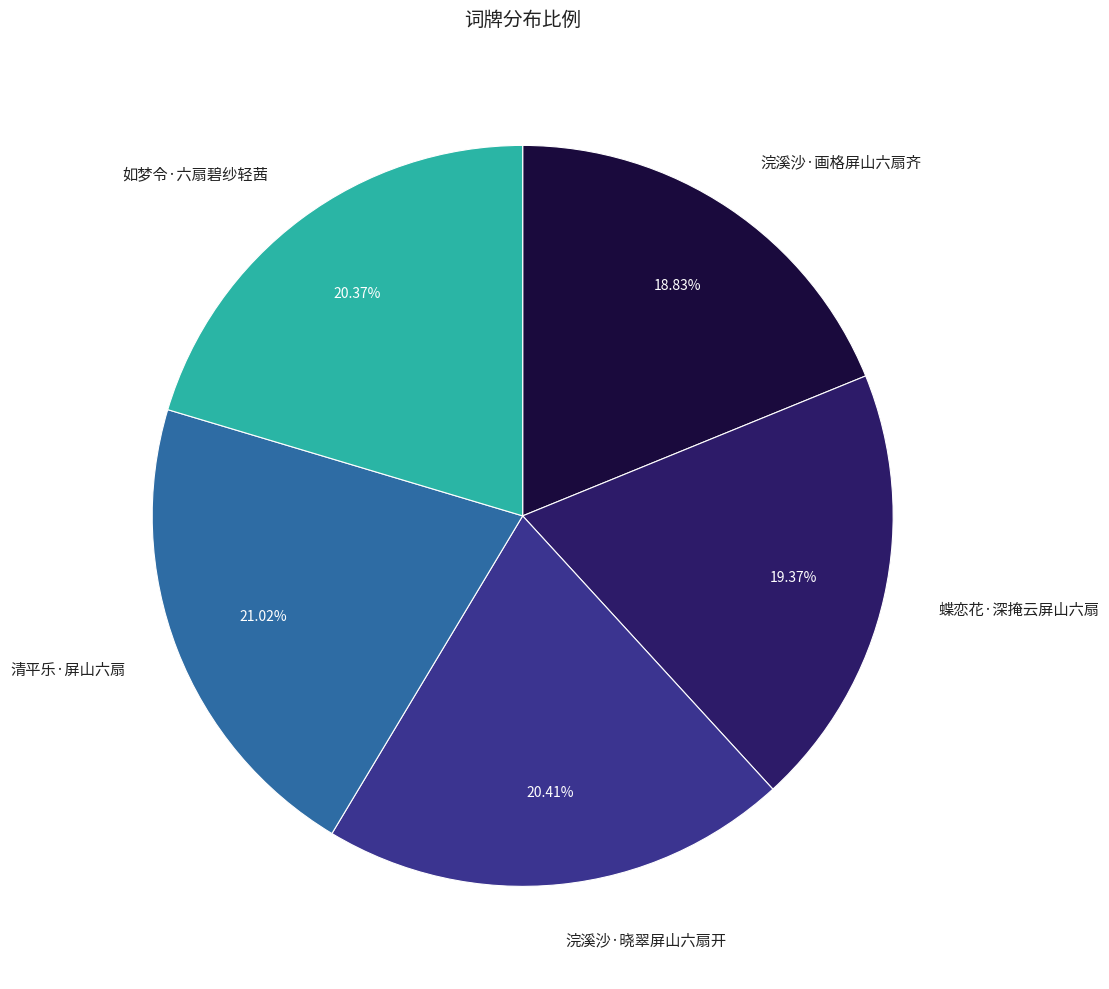

How many segments does this pie chart have?

5